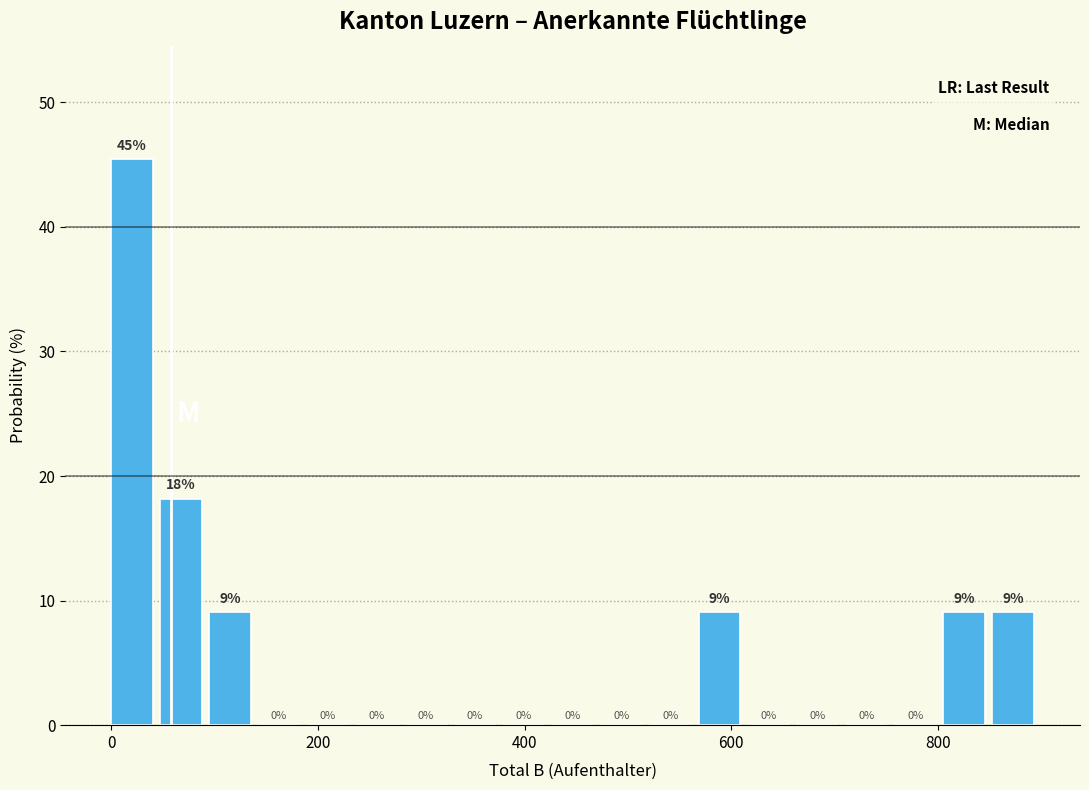

Around what value on the x-axis is the tallest bar? Give the approximate position of its centre, as read against the axis.

20